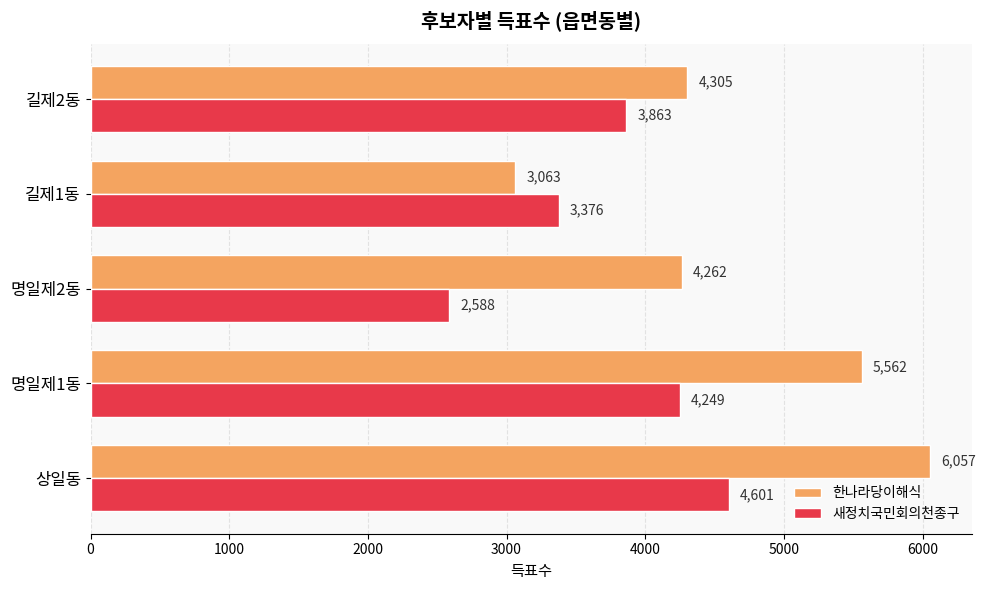

Between 상일동 and 길제1동, which series saw the biggest shift?

한나라당이해식